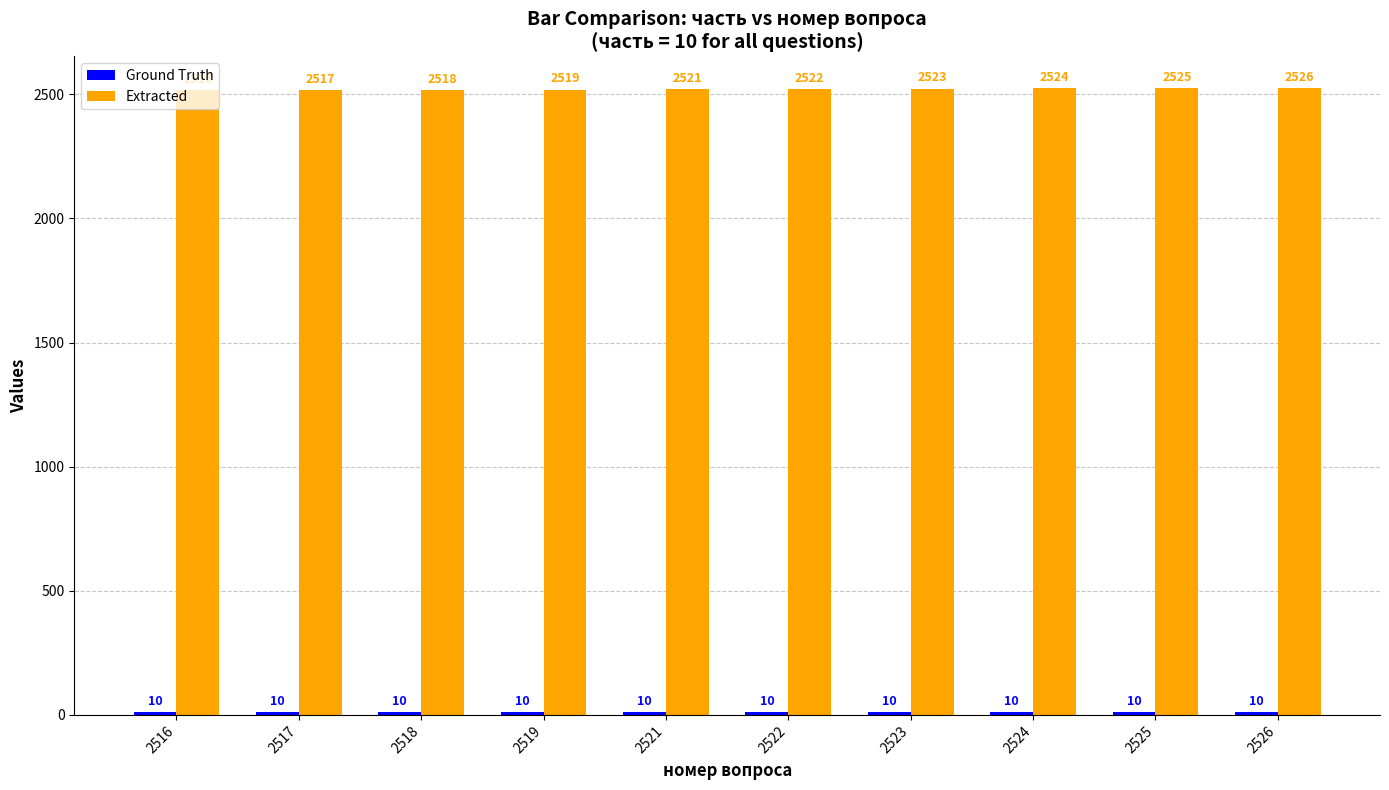

Count the Extracted values in the range 2518 to 2524.

6